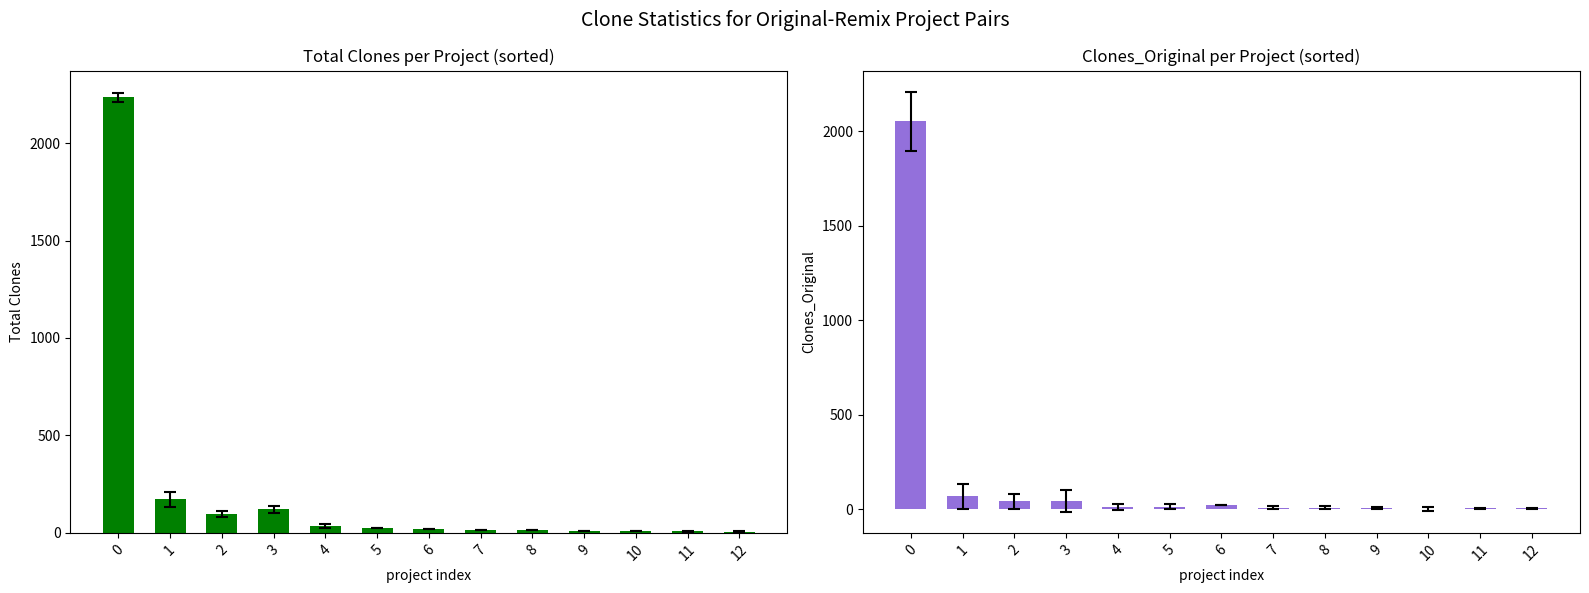

Reading left to right, what are all the values shown in this chart?

Total: 0=2234	1=172	2=98	3=120	4=36	5=25	6=19	7=14	8=14	9=10	10=9	11=8	12=6
Clones_Original: 0=2052	1=67	2=41	3=44	4=10	5=11	6=19	7=7	8=7	9=4	10=0	11=3	12=3